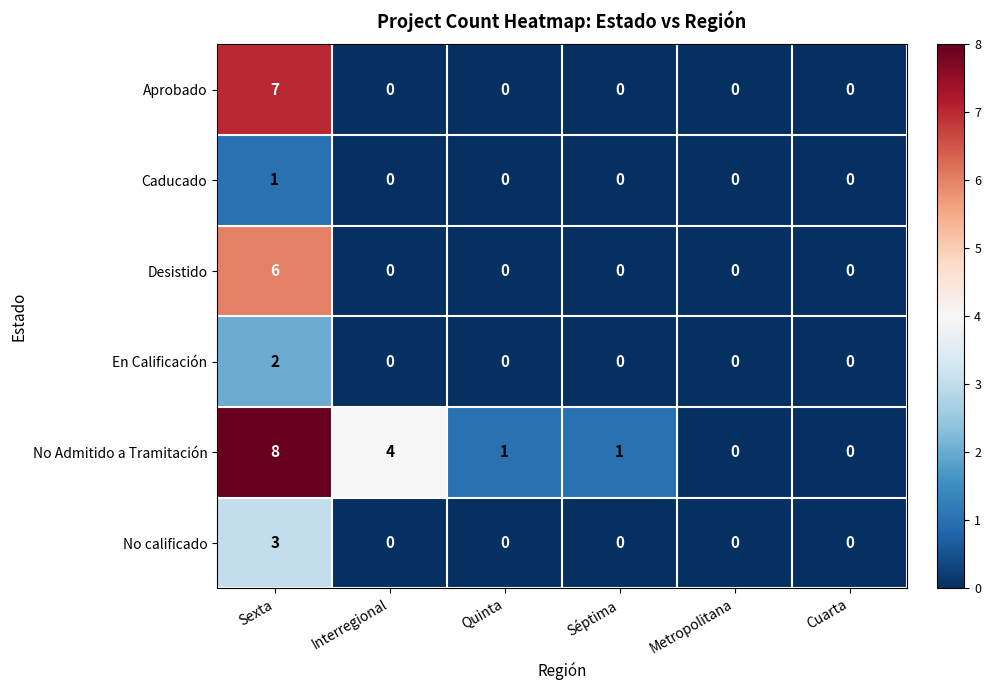

The value of Desistido at Interregional is -3. True or false?

False